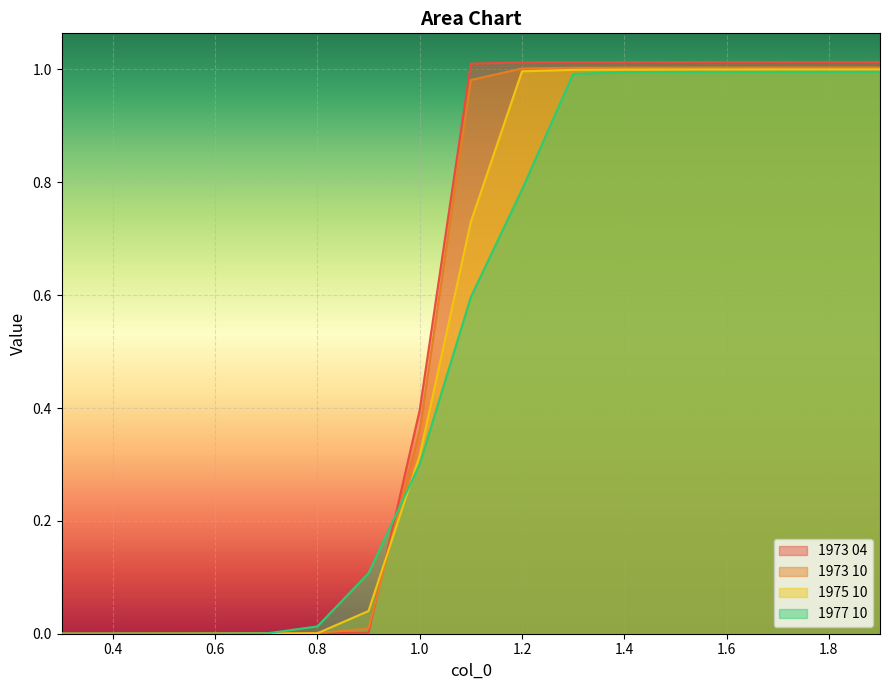

Which series has the largest range (max minus min)?

1973 04